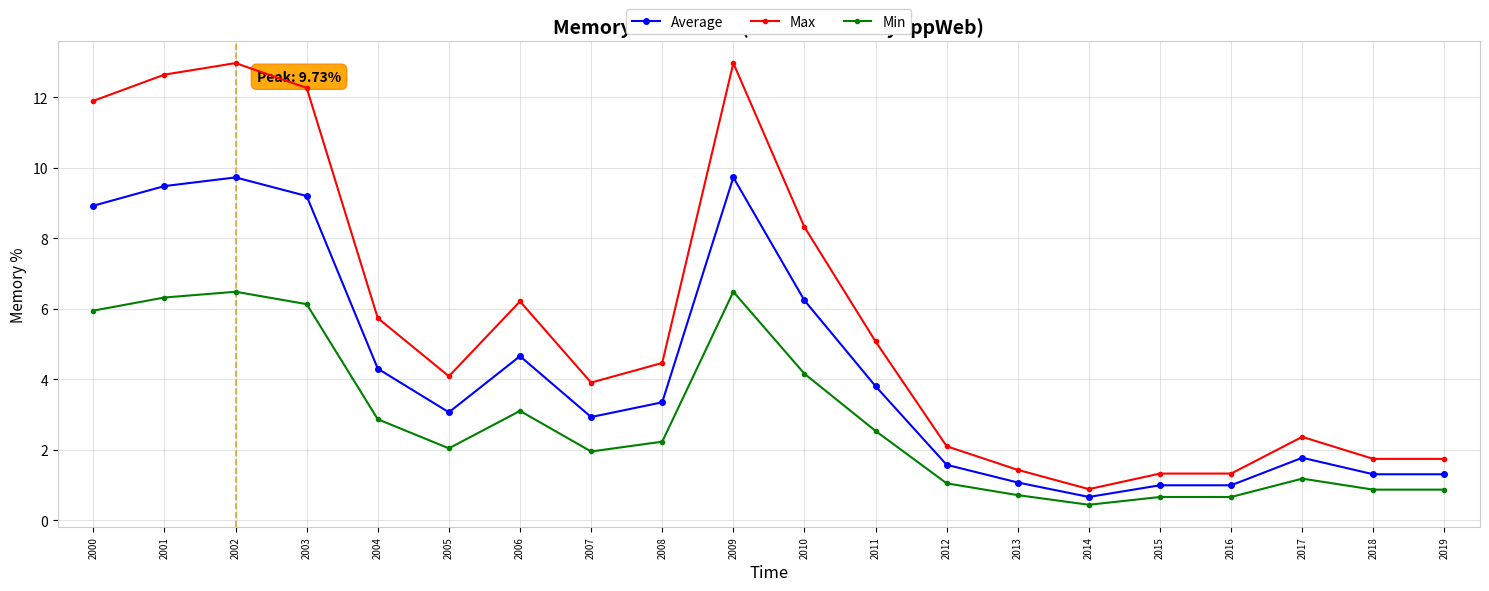

At how many categories does at least one series exceed 12?

4